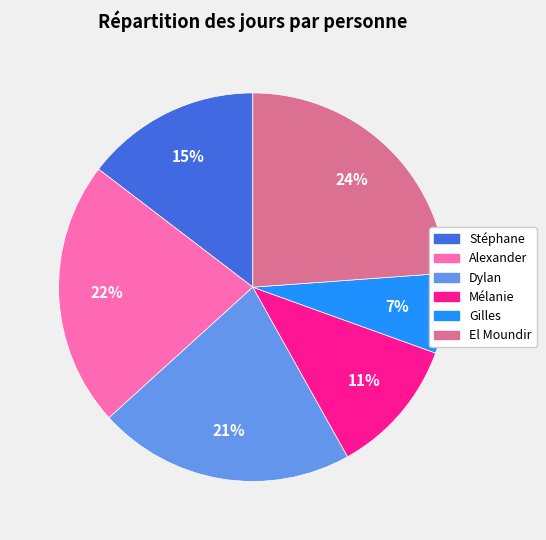

What percentage is the Dylan slice, to the nearest percent?

21%